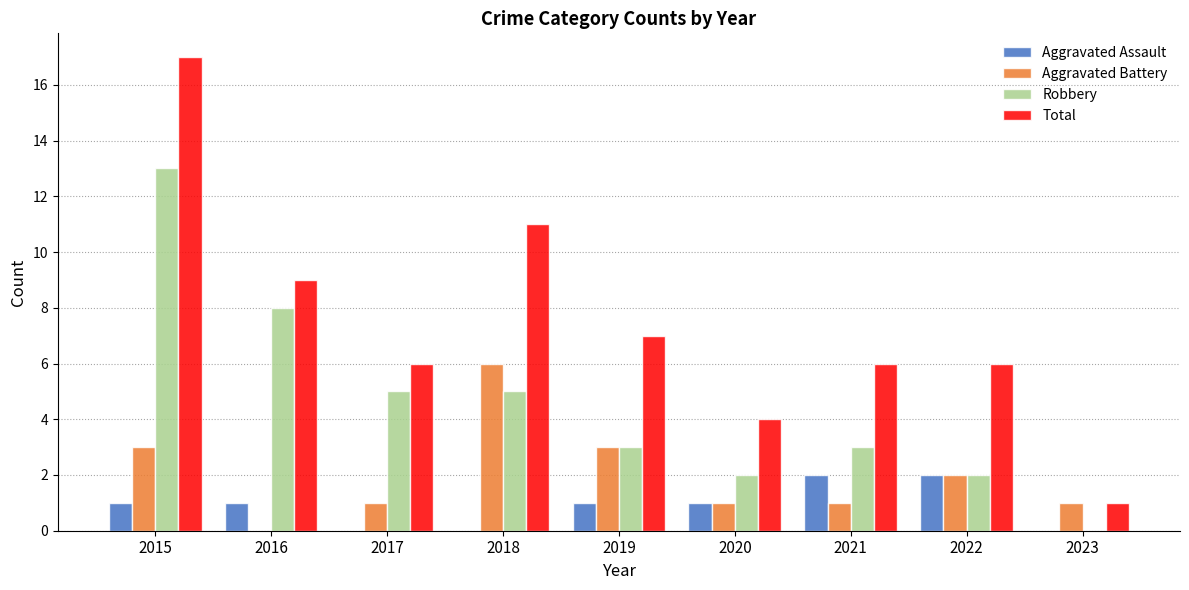

What is the sum of all Total values?

67